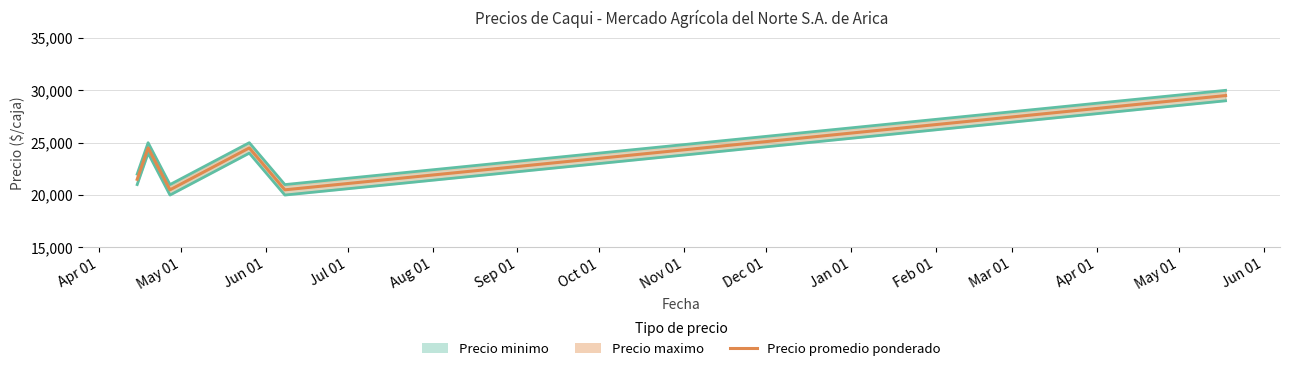

How many lines are shown in the chart?

1